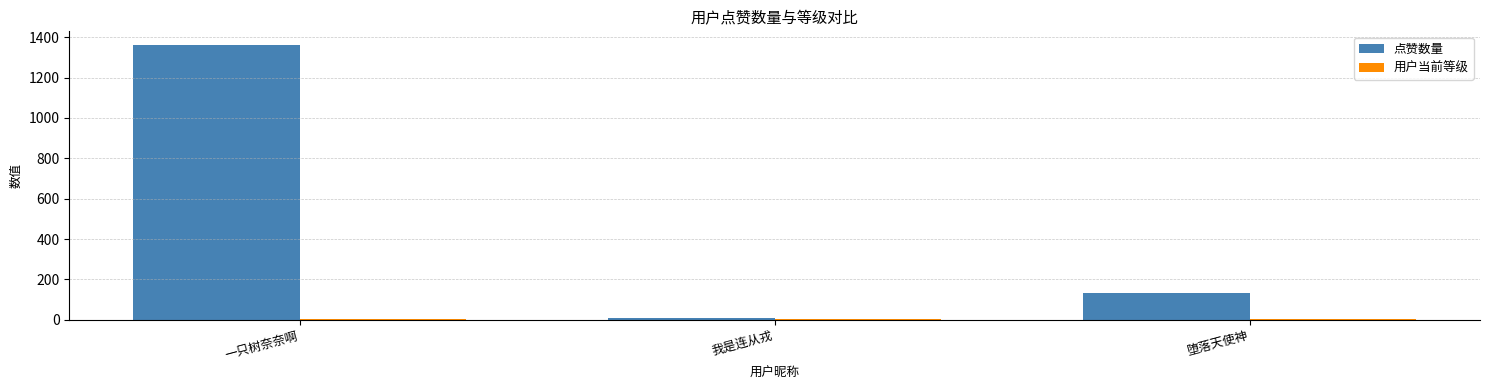

Rank the categories by 点赞数量 value from highest to lowest.

一只树奈奈啊, 堕落天使神, 我是连从戎